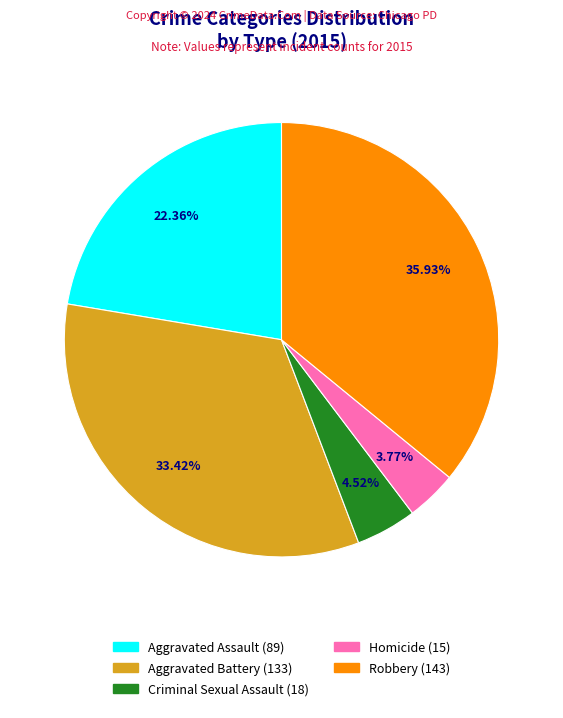

To the nearest percent, what is the difference between the largest and smallest slice percentages?

32%